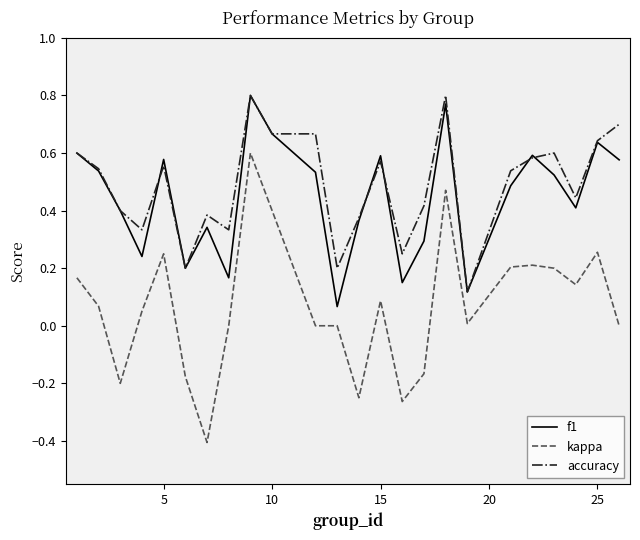

What is the smallest value displayed?

-0.4